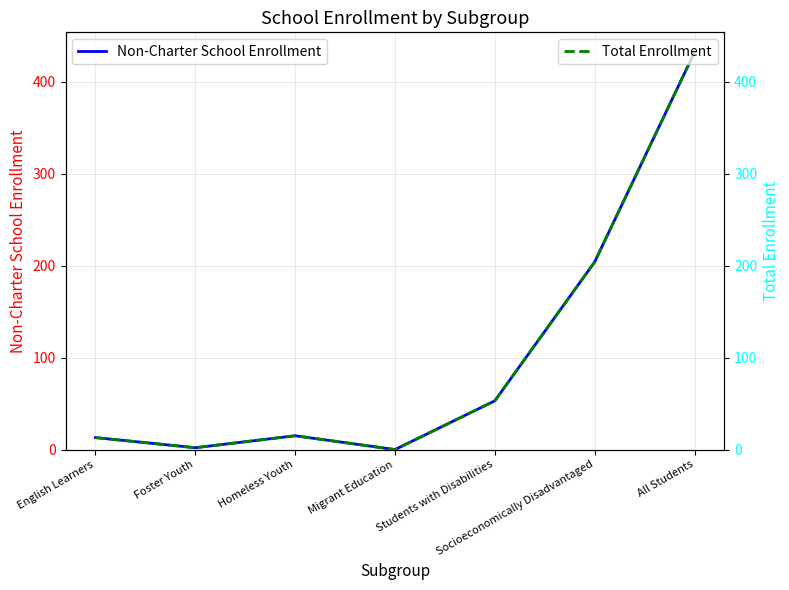

Between Homeless Youth and Students with Disabilities, which series saw the biggest shift?

Non-Charter School Enrollment